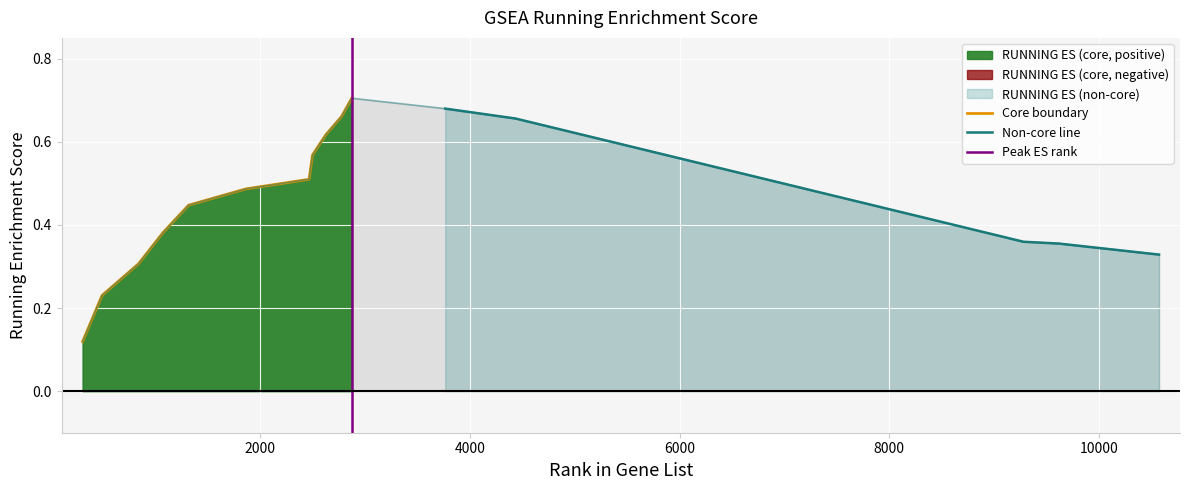

The value at 1864 is 0.5. True or false?

True